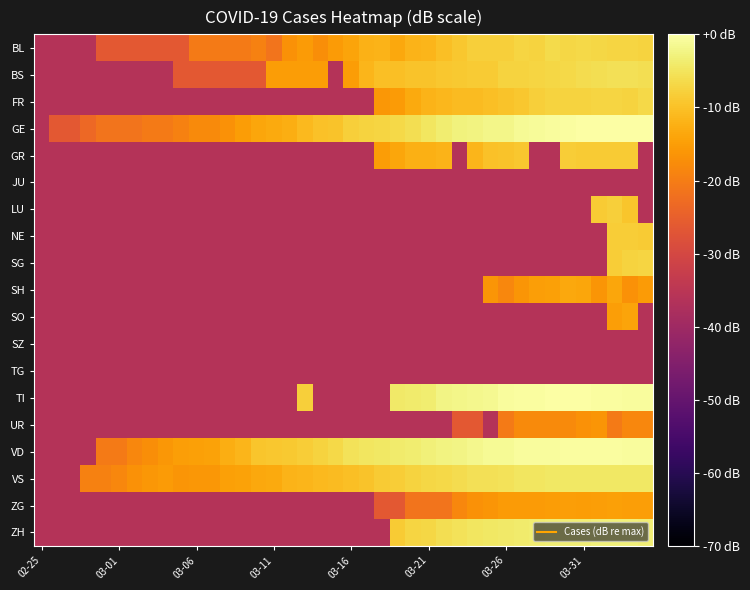

Reading left to right, list all the values displayed in this chart.

BL: -36.3	-36.3	-36.3	-36.3	-26.3	-26.3	-26.3	-26.3	-26.3	-26.3	-20.3	-20.3	-20.3	-20.3	-19.3	-21.5	-16.7	-15.5	-17.2	-15.5	-14.0	-12.1	-12.0	-13.5	-12.0	-11.5	-10.3	-9.2	-8.1	-7.9	-7.9	-7.3	-7.5	-6.3	-6.9	-6.8	-6.9	-7.2	-7.1	-7.6
BS: -36.3	-36.3	-36.3	-36.3	-36.3	-36.3	-36.3	-36.3	-36.3	-26.3	-26.3	-26.3	-26.3	-26.3	-26.3	-15.1	-15.1	-15.1	-15.1	-36.3	-15.1	-11.5	-10.3	-10.3	-9.7	-9.6	-9.3	-8.8	-8.6	-8.6	-7.6	-7.5	-7.3	-6.9	-6.7	-6.1	-5.9	-5.5	-5.7	-5.8
FR: -36.3	-36.3	-36.3	-36.3	-36.3	-36.3	-36.3	-36.3	-36.3	-36.3	-36.3	-36.3	-36.3	-36.3	-36.3	-36.3	-36.3	-36.3	-36.3	-36.3	-36.3	-36.3	-15.9	-15.5	-13.3	-11.8	-11.2	-10.8	-10.8	-10.4	-9.8	-9.3	-8.0	-7.5	-7.4	-7.4	-7.2	-7.2	-7.4	-6.8
GE: -36.3	-26.3	-26.3	-23.3	-21.5	-21.5	-21.5	-20.3	-20.3	-19.3	-17.8	-17.8	-16.7	-15.1	-13.7	-13.3	-12.7	-11.1	-9.9	-9.6	-8.1	-7.5	-7.4	-6.6	-5.9	-4.7	-3.7	-3.0	-2.5	-2.2	-1.9	-1.3	-1.0	-0.7	-0.5	-0.2	-0.2	0.0	0.0	-0.0
GR: -36.3	-36.3	-36.3	-36.3	-36.3	-36.3	-36.3	-36.3	-36.3	-36.3	-36.3	-36.3	-36.3	-36.3	-36.3	-36.3	-36.3	-36.3	-36.3	-36.3	-36.3	-36.3	-15.1	-13.7	-12.5	-12.5	-12.0	-36.3	-11.6	-9.9	-9.7	-9.1	-36.3	-36.3	-8.3	-8.6	-8.6	-8.6	-8.5	-36.3
JU: -36.3	-36.3	-36.3	-36.3	-36.3	-36.3	-36.3	-36.3	-36.3	-36.3	-36.3	-36.3	-36.3	-36.3	-36.3	-36.3	-36.3	-36.3	-36.3	-36.3	-36.3	-36.3	-36.3	-36.3	-36.3	-36.3	-36.3	-36.3	-36.3	-36.3	-36.3	-36.3	-36.3	-36.3	-36.3	-36.3	-36.3	-36.3	-36.3	-36.3
LU: -36.3	-36.3	-36.3	-36.3	-36.3	-36.3	-36.3	-36.3	-36.3	-36.3	-36.3	-36.3	-36.3	-36.3	-36.3	-36.3	-36.3	-36.3	-36.3	-36.3	-36.3	-36.3	-36.3	-36.3	-36.3	-36.3	-36.3	-36.3	-36.3	-36.3	-36.3	-36.3	-36.3	-36.3	-36.3	-36.3	-8.7	-8.1	-9.4	-36.3
NE: -36.3	-36.3	-36.3	-36.3	-36.3	-36.3	-36.3	-36.3	-36.3	-36.3	-36.3	-36.3	-36.3	-36.3	-36.3	-36.3	-36.3	-36.3	-36.3	-36.3	-36.3	-36.3	-36.3	-36.3	-36.3	-36.3	-36.3	-36.3	-36.3	-36.3	-36.3	-36.3	-36.3	-36.3	-36.3	-36.3	-36.3	-8.4	-8.4	-8.6
SG: -36.3	-36.3	-36.3	-36.3	-36.3	-36.3	-36.3	-36.3	-36.3	-36.3	-36.3	-36.3	-36.3	-36.3	-36.3	-36.3	-36.3	-36.3	-36.3	-36.3	-36.3	-36.3	-36.3	-36.3	-36.3	-36.3	-36.3	-36.3	-36.3	-36.3	-36.3	-36.3	-36.3	-36.3	-36.3	-36.3	-36.3	-8.2	-7.5	-7.3
SH: -36.3	-36.3	-36.3	-36.3	-36.3	-36.3	-36.3	-36.3	-36.3	-36.3	-36.3	-36.3	-36.3	-36.3	-36.3	-36.3	-36.3	-36.3	-36.3	-36.3	-36.3	-36.3	-36.3	-36.3	-36.3	-36.3	-36.3	-36.3	-36.3	-16.3	-18.5	-16.3	-14.8	-14.5	-13.5	-13.7	-16.3	-13.7	-16.7	-15.5
SO: -36.3	-36.3	-36.3	-36.3	-36.3	-36.3	-36.3	-36.3	-36.3	-36.3	-36.3	-36.3	-36.3	-36.3	-36.3	-36.3	-36.3	-36.3	-36.3	-36.3	-36.3	-36.3	-36.3	-36.3	-36.3	-36.3	-36.3	-36.3	-36.3	-36.3	-36.3	-36.3	-36.3	-36.3	-36.3	-36.3	-36.3	-14.8	-14.0	-36.3
SZ: -36.3	-36.3	-36.3	-36.3	-36.3	-36.3	-36.3	-36.3	-36.3	-36.3	-36.3	-36.3	-36.3	-36.3	-36.3	-36.3	-36.3	-36.3	-36.3	-36.3	-36.3	-36.3	-36.3	-36.3	-36.3	-36.3	-36.3	-36.3	-36.3	-36.3	-36.3	-36.3	-36.3	-36.3	-36.3	-36.3	-36.3	-36.3	-36.3	-36.3
TG: -36.3	-36.3	-36.3	-36.3	-36.3	-36.3	-36.3	-36.3	-36.3	-36.3	-36.3	-36.3	-36.3	-36.3	-36.3	-36.3	-36.3	-36.3	-36.3	-36.3	-36.3	-36.3	-36.3	-36.3	-36.3	-36.3	-36.3	-36.3	-36.3	-36.3	-36.3	-36.3	-36.3	-36.3	-36.3	-36.3	-36.3	-36.3	-36.3	-36.3
TI: -36.3	-36.3	-36.3	-36.3	-36.3	-36.3	-36.3	-36.3	-36.3	-36.3	-36.3	-36.3	-36.3	-36.3	-36.3	-36.3	-36.3	-8.1	-36.3	-36.3	-36.3	-36.3	-36.3	-4.4	-4.0	-3.6	-2.4	-2.1	-1.7	-1.4	-0.7	-0.4	-0.4	-0.2	-0.1	-0.2	-0.3	-0.5	-0.6	-0.7
UR: -36.3	-36.3	-36.3	-36.3	-36.3	-36.3	-36.3	-36.3	-36.3	-36.3	-36.3	-36.3	-36.3	-36.3	-36.3	-36.3	-36.3	-36.3	-36.3	-36.3	-36.3	-36.3	-36.3	-36.3	-36.3	-36.3	-36.3	-26.3	-26.3	-36.3	-20.3	-17.8	-17.8	-17.8	-17.8	-16.7	-16.3	-20.3	-18.5	-18.5
VD: -36.3	-36.3	-36.3	-36.3	-20.3	-20.3	-18.5	-17.2	-15.9	-14.8	-14.5	-14.2	-12.8	-11.6	-9.5	-9.1	-8.8	-8.3	-7.5	-6.7	-5.2	-4.8	-4.4	-3.9	-3.6	-3.0	-2.6	-2.3	-1.7	-1.3	-1.1	-0.7	-0.6	-0.6	-0.5	-0.4	-0.4	-0.5	-0.6	-0.6
VS: -36.3	-36.3	-36.3	-19.3	-19.3	-18.5	-16.7	-15.9	-15.5	-16.3	-15.9	-15.9	-14.5	-14.2	-13.5	-13.3	-12.0	-11.6	-11.1	-10.8	-10.1	-9.6	-8.6	-8.2	-7.6	-7.1	-6.6	-6.1	-5.6	-5.6	-5.2	-4.9	-4.7	-4.4	-4.4	-4.5	-4.6	-4.6	-4.6	-4.5
ZG: -36.3	-36.3	-36.3	-36.3	-36.3	-36.3	-36.3	-36.3	-36.3	-36.3	-36.3	-36.3	-36.3	-36.3	-36.3	-36.3	-36.3	-36.3	-36.3	-36.3	-36.3	-36.3	-26.3	-26.3	-21.5	-21.5	-21.5	-18.5	-16.7	-16.3	-15.5	-15.5	-15.5	-15.1	-14.8	-15.1	-14.8	-14.5	-14.8	-14.8
ZH: -36.3	-36.3	-36.3	-36.3	-36.3	-36.3	-36.3	-36.3	-36.3	-36.3	-36.3	-36.3	-36.3	-36.3	-36.3	-36.3	-36.3	-36.3	-36.3	-36.3	-36.3	-36.3	-36.3	-8.5	-7.4	-7.1	-5.9	-5.2	-4.9	-4.6	-4.3	-3.9	-3.6	-3.4	-3.3	-3.4	-3.2	-3.3	-3.1	-3.4